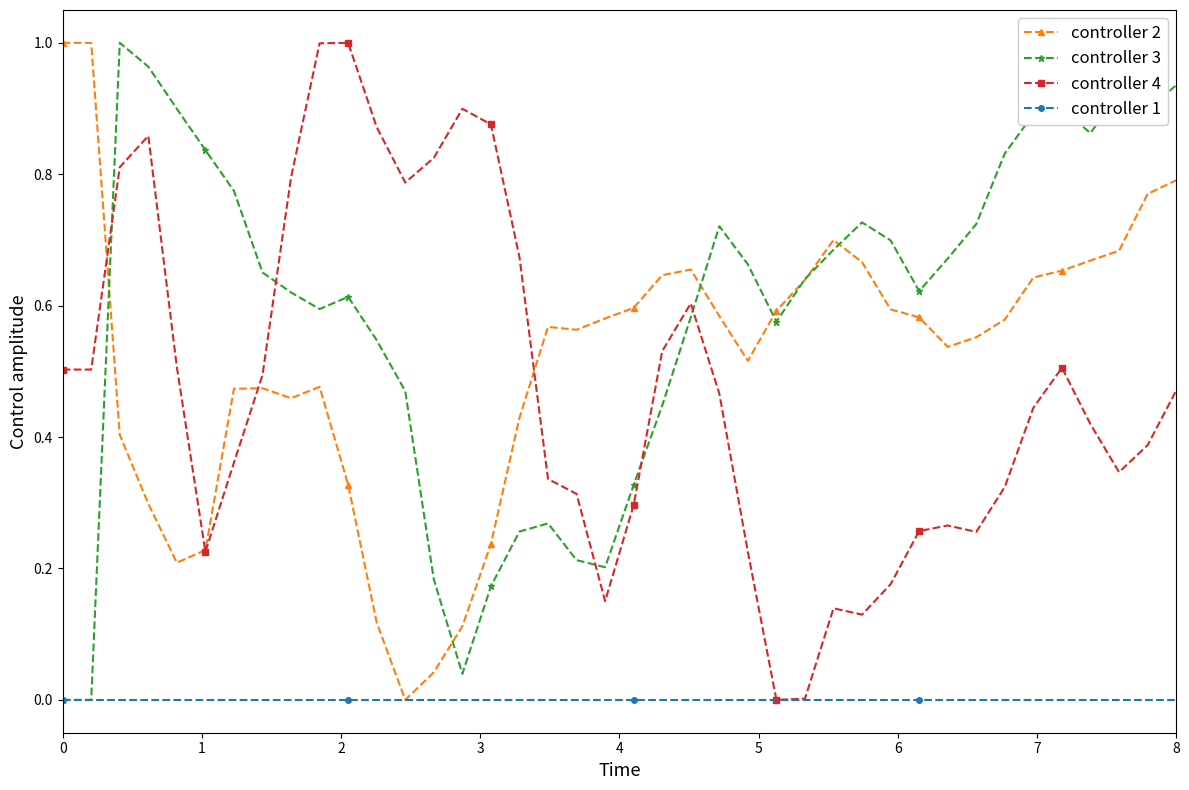

Count the number of data series in this chart.

4